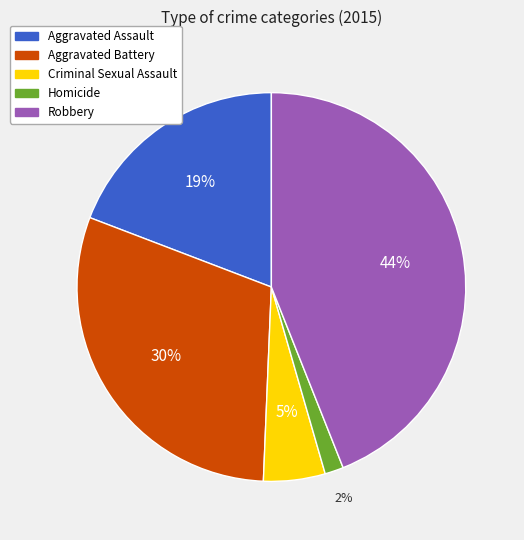

To the nearest percent, what percentage of the pie is Aggravated Assault?

19%